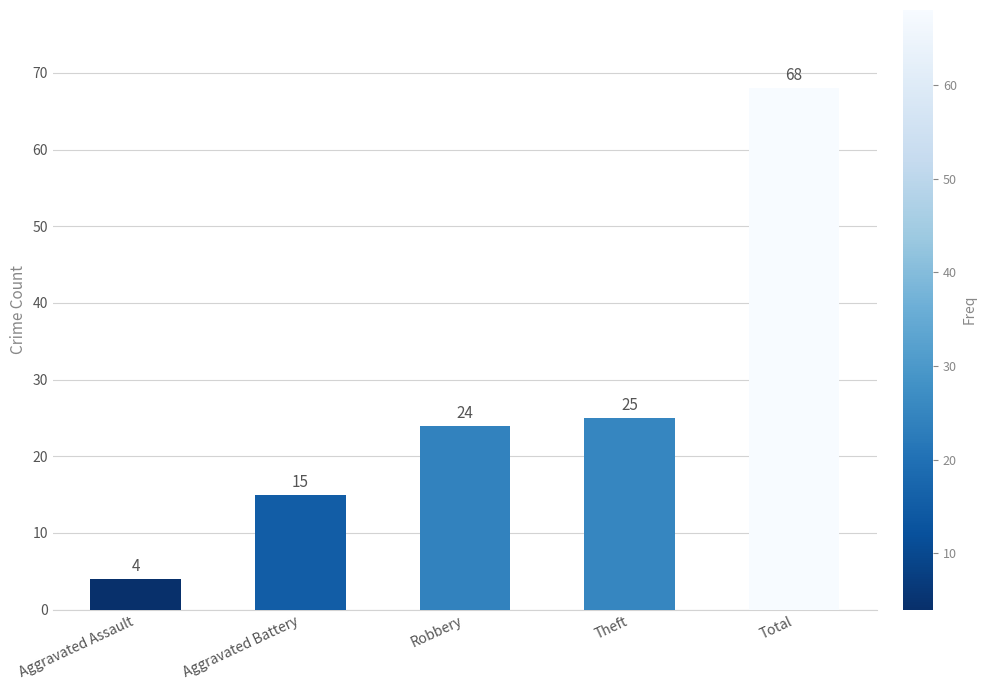

Is it true that the value at Robbery is 24?

True